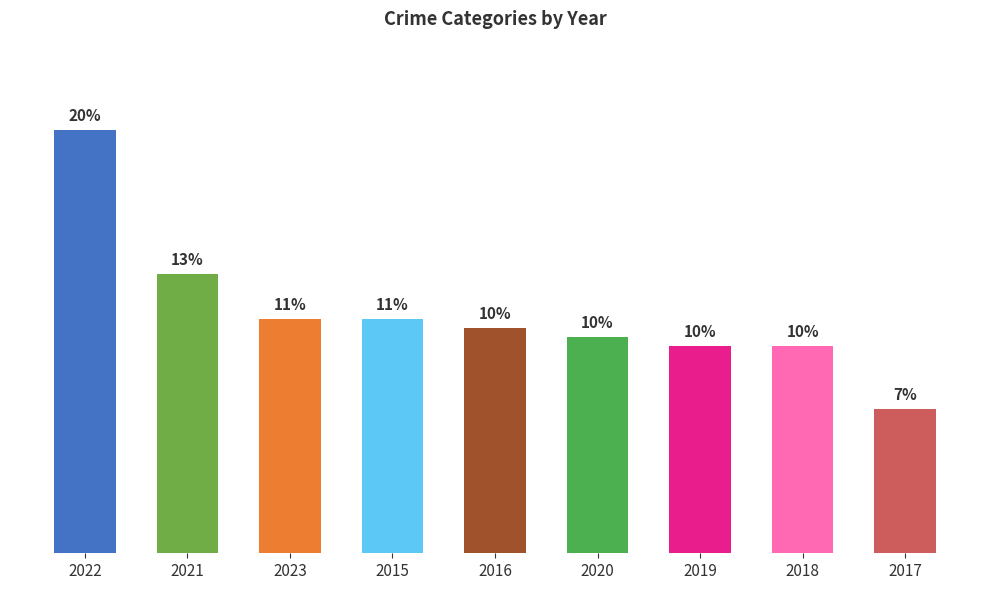

Reading left to right, what are all the values shown in this chart?

19.5	12.9	10.8	10.8	10.4	10.0	9.5	9.5	6.6